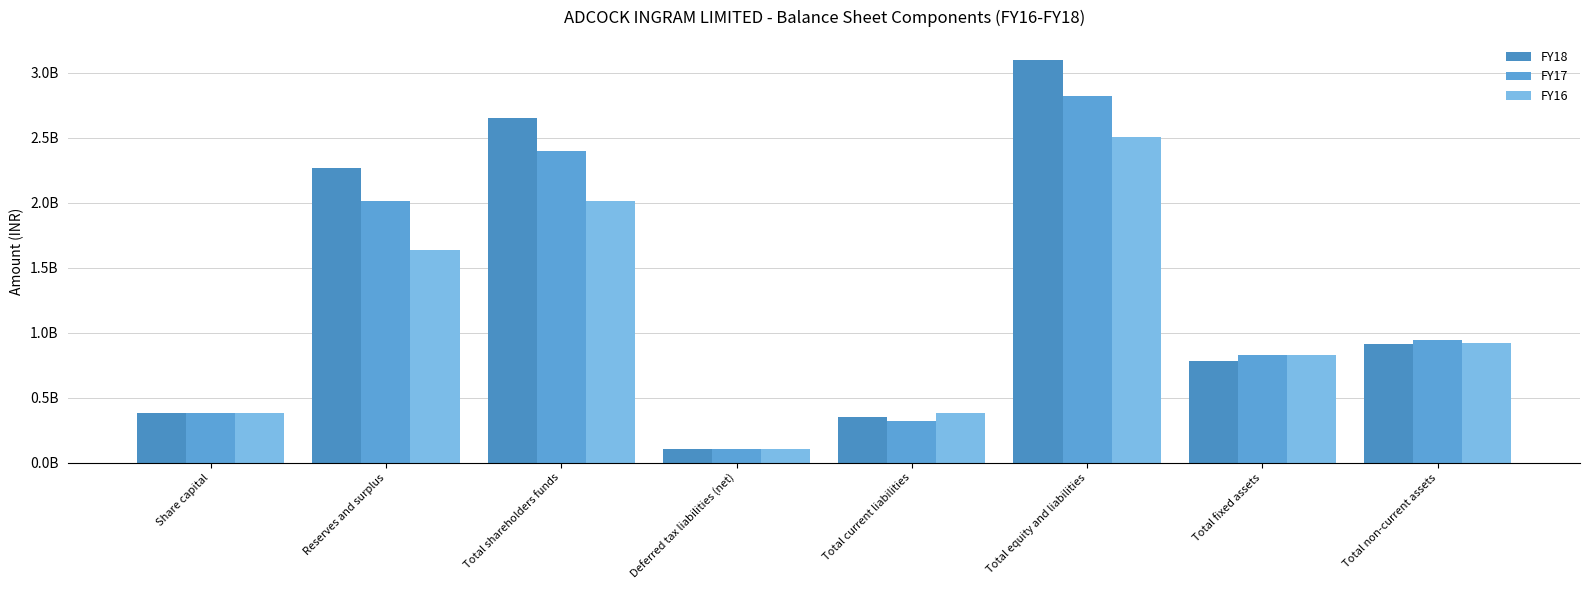

What is the label of the 2nd bar from the left?

Reserves and surplus